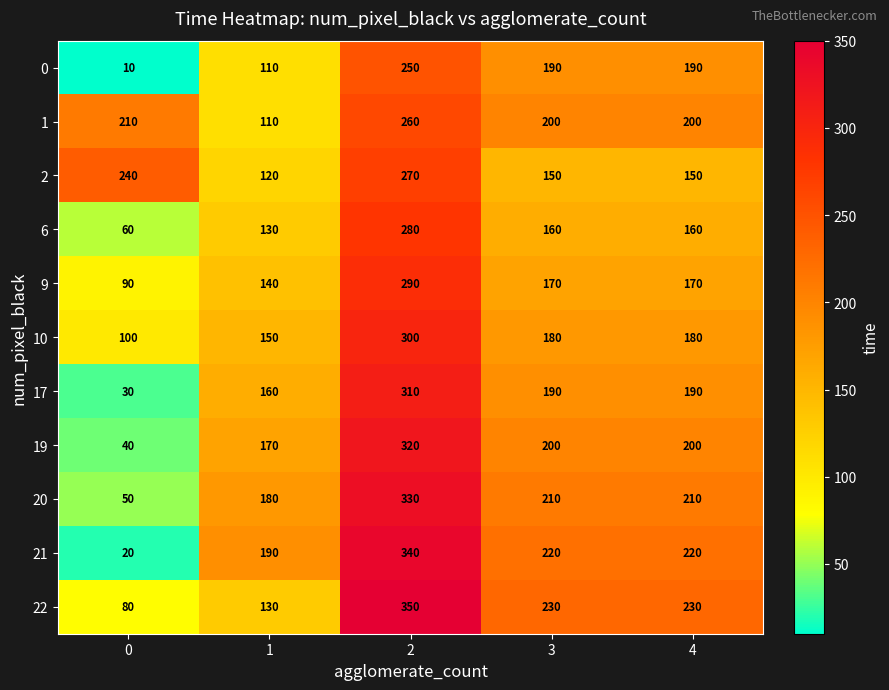

The value of 20 at 2 is 330. True or false?

True